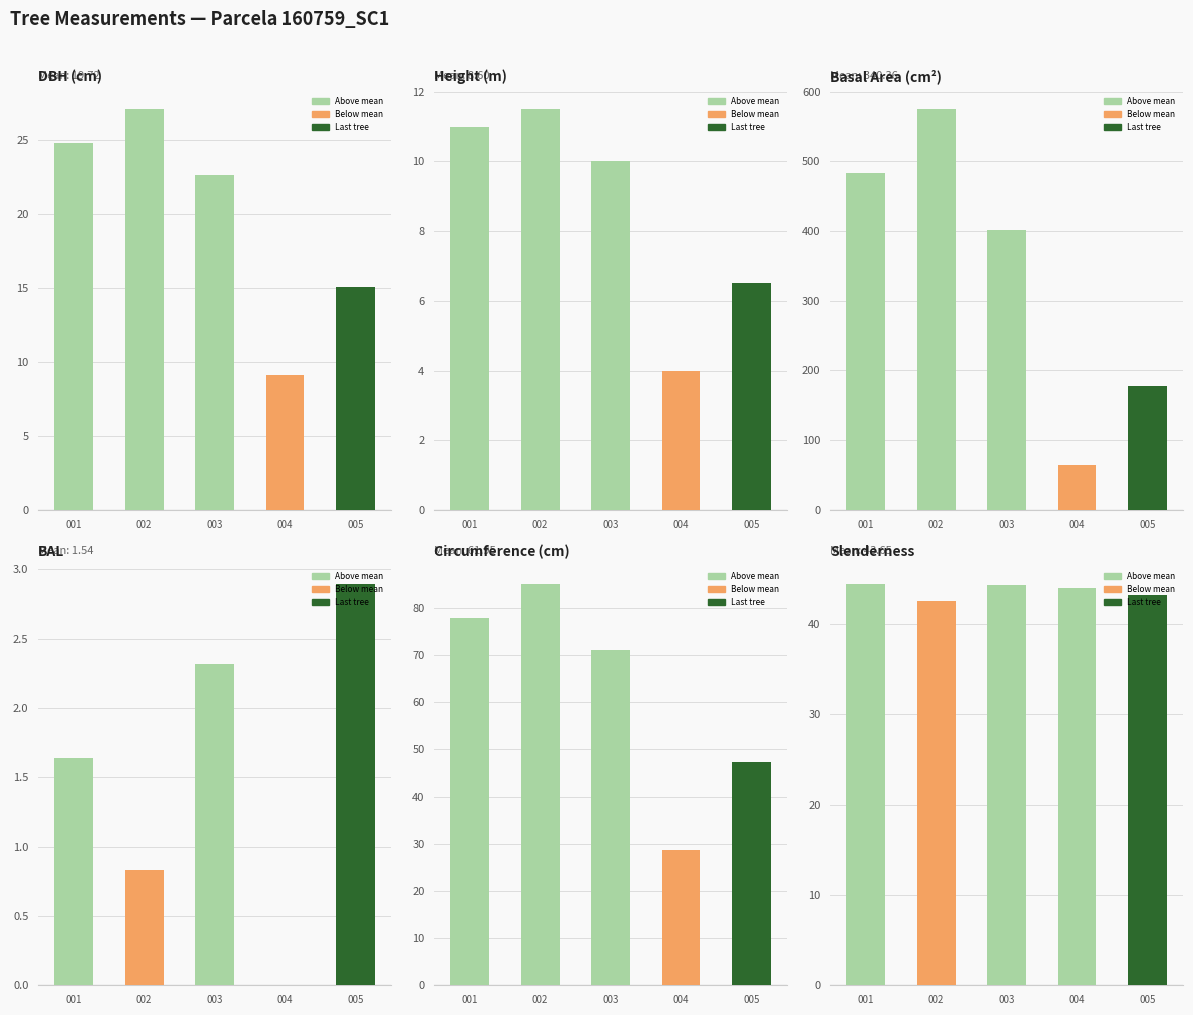

True or false: g has a value of 105.9 at 003.

False